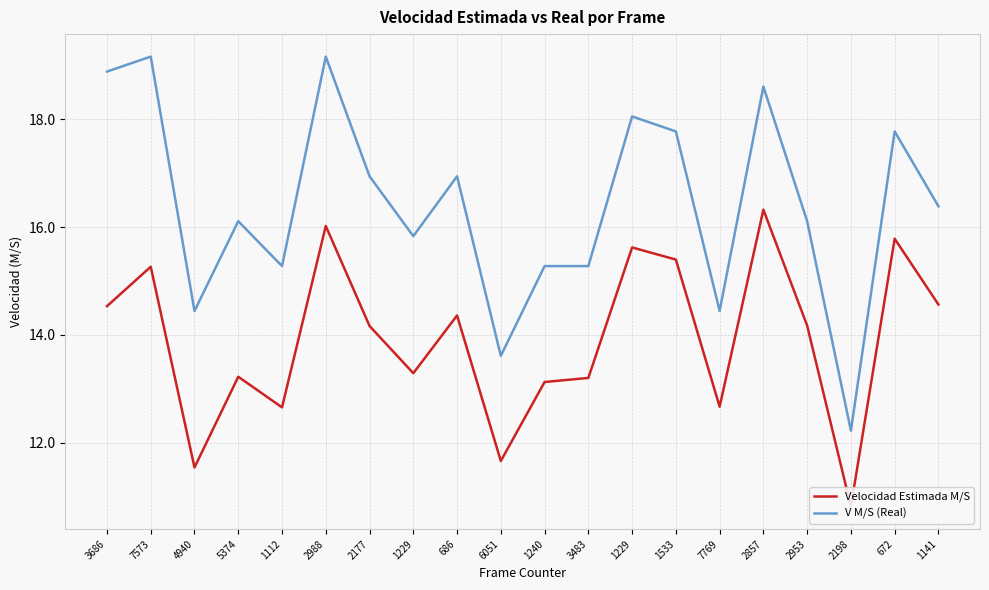

Does the chart display data point markers on the line(s)?

No